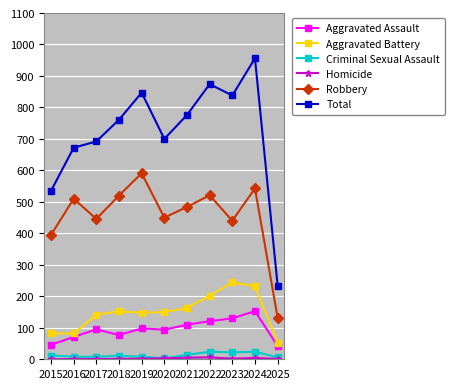

What is the value of the Aggravated Assault point at the 4th from the left?

77